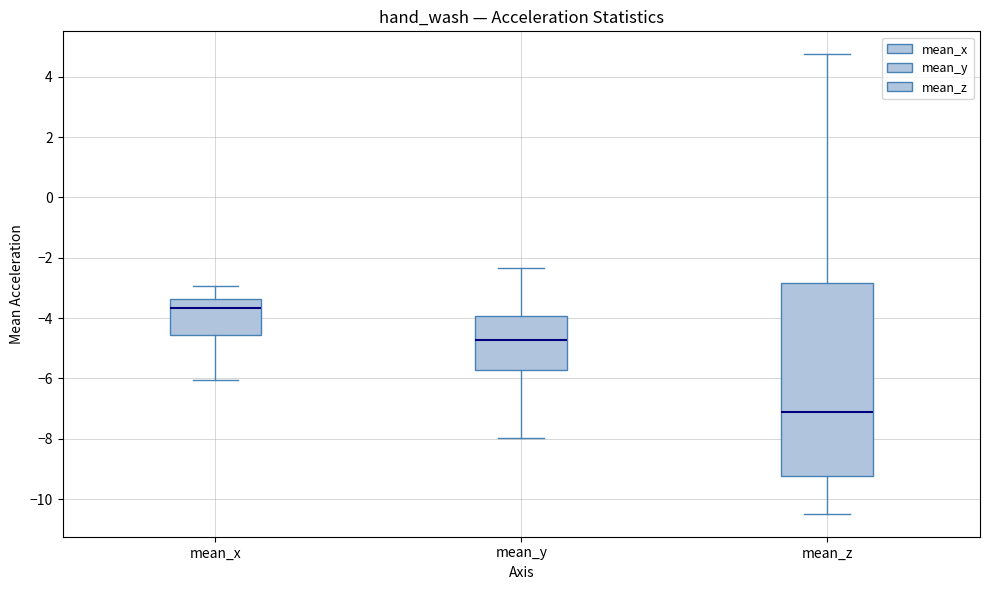

Which box's median line is the highest?

mean_x